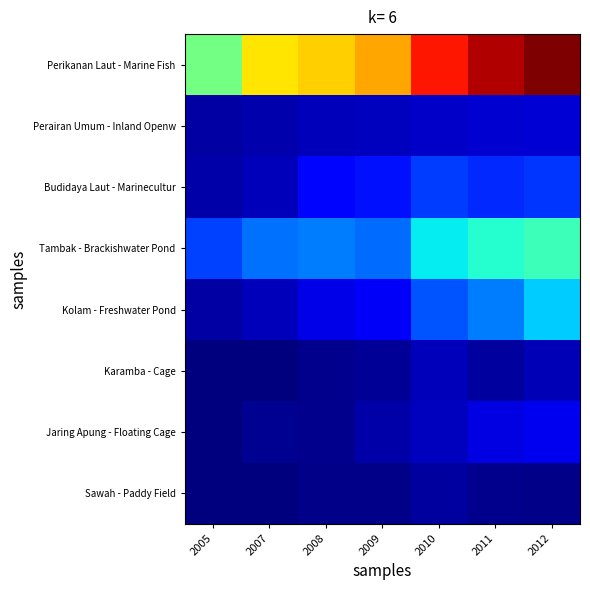

Which label corresponds to the largest value in the chart?

2012